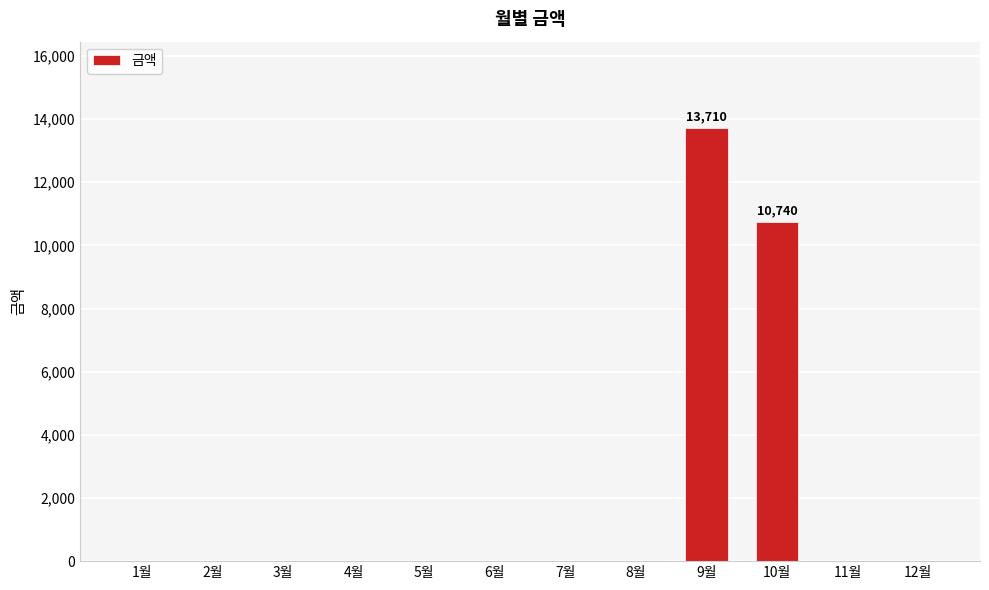

What is the greatest value displayed?

13710